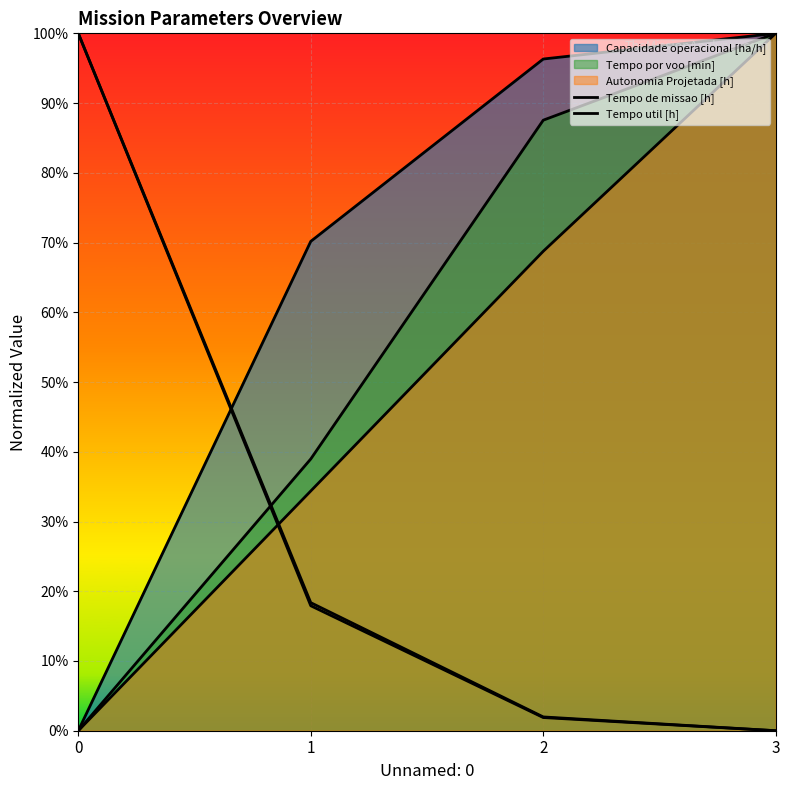

True or false: Tempo util [h] and Tempo de missao [h] cross at least once.

False